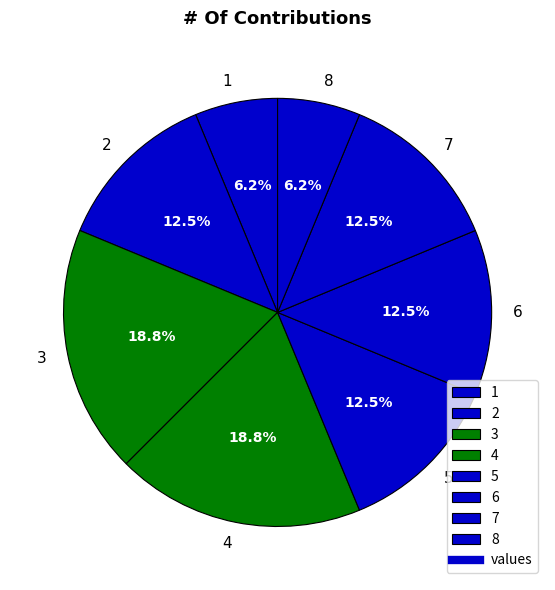

Is there any slice that represents more than half of the pie?

No